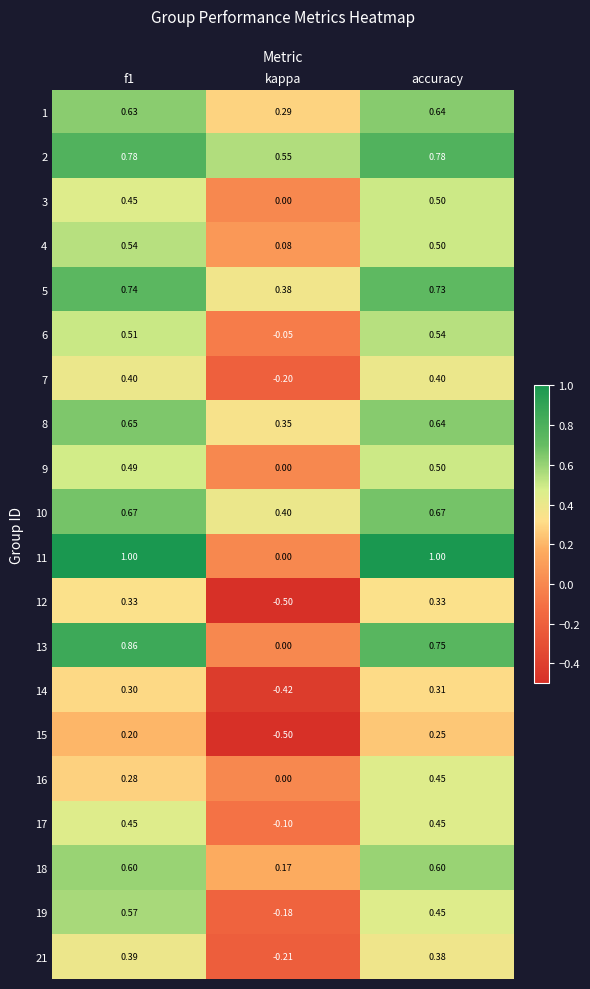

At which category is the sum across all series the highest?

accuracy